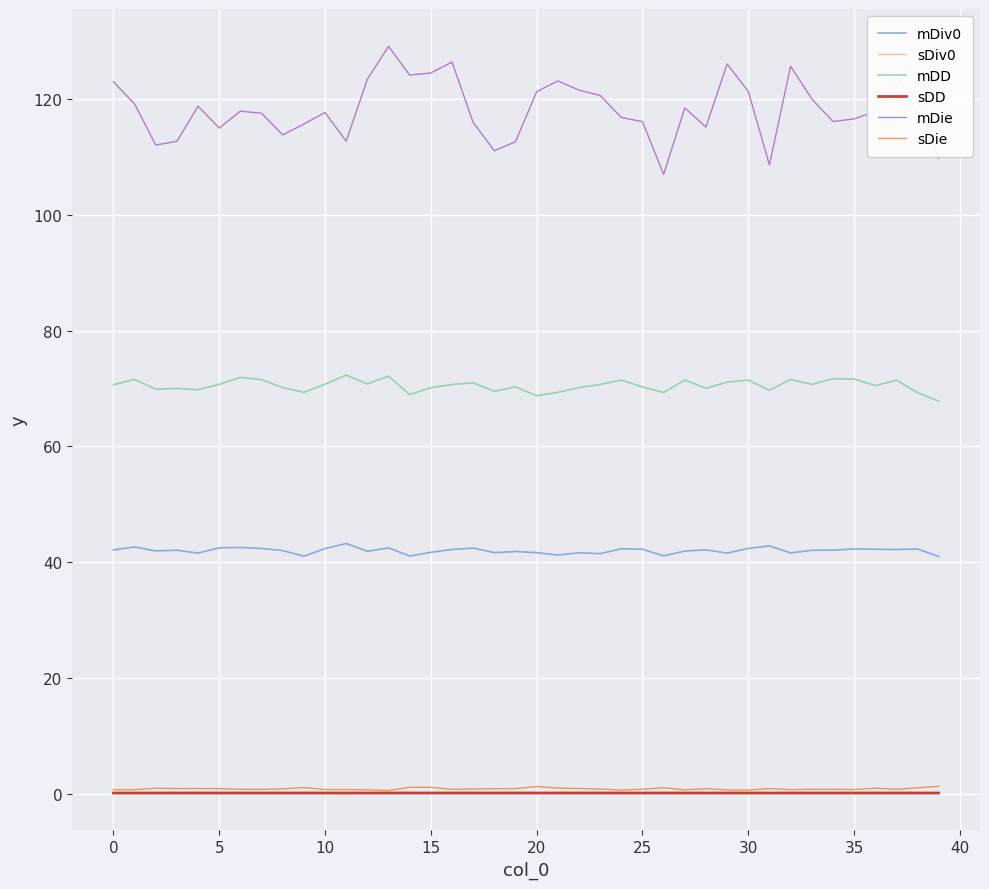

Which series has the widest spread of values?

mDie